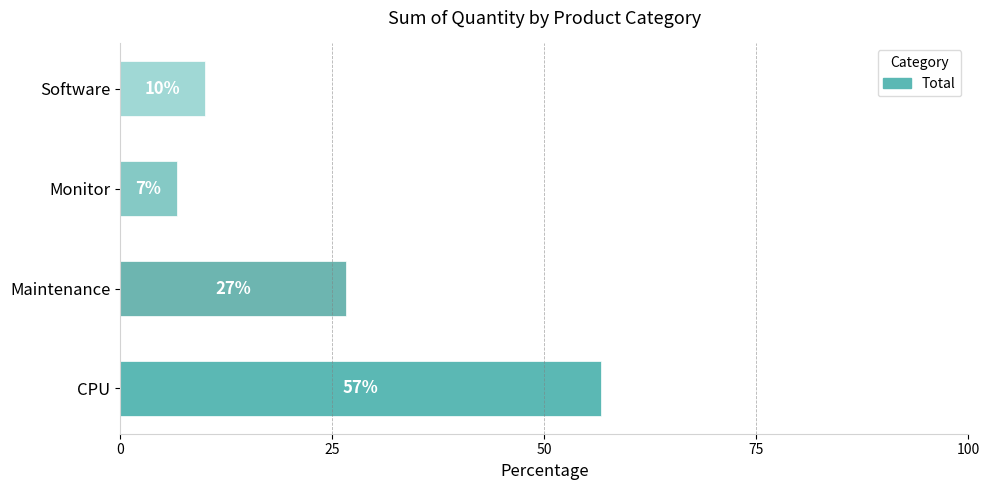

How many bars are there in total?

4